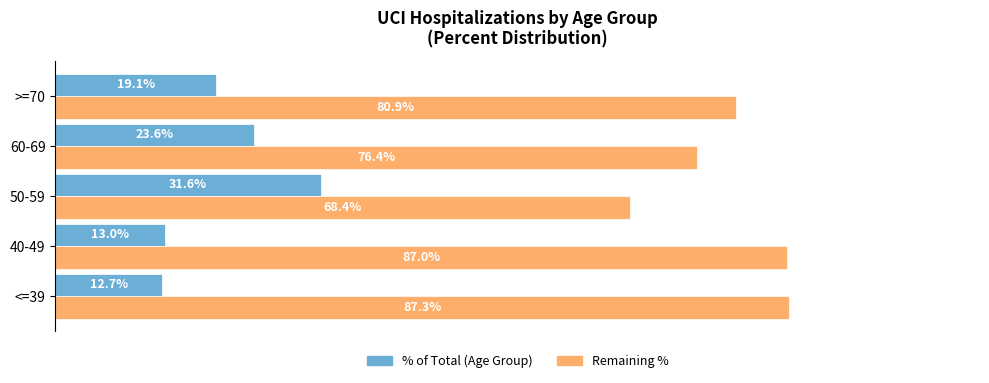

At which category does the chart reach its peak across all series?

<=39